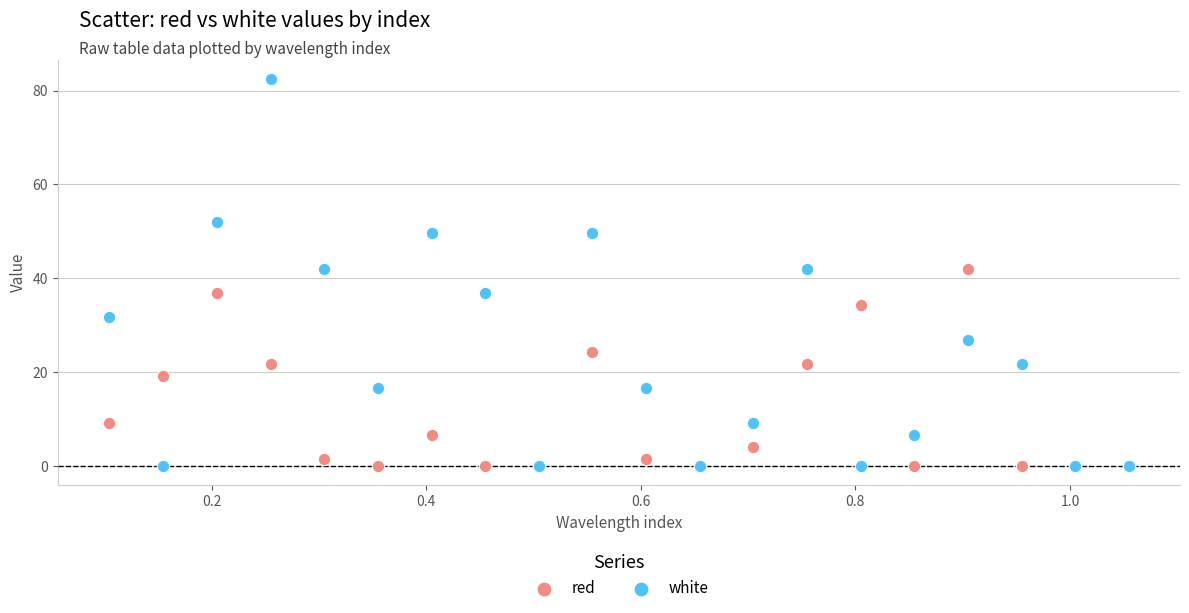

Which series reaches the maximum Y coordinate?

white